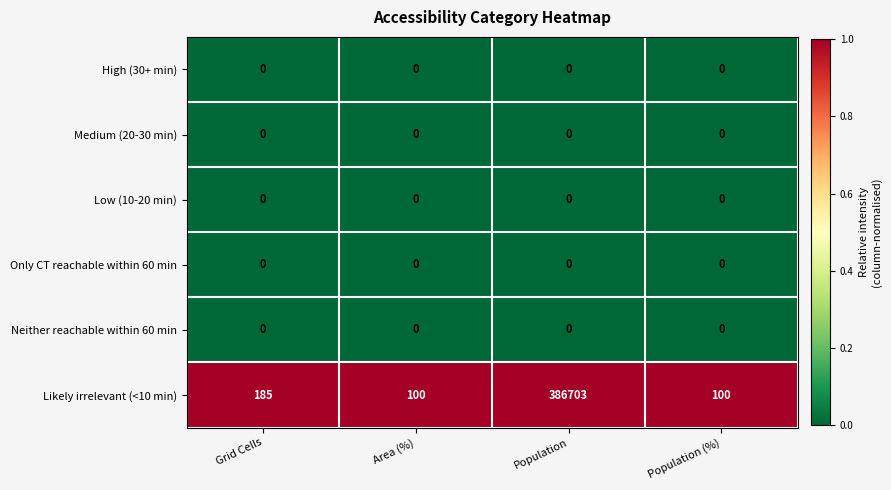

Reading right to left, extract all data points from this chart.

High (30+ min): Population (%)=0	Population=0	Area (%)=0	Grid Cells=0
Medium (20-30 min): Population (%)=0	Population=0	Area (%)=0	Grid Cells=0
Low (10-20 min): Population (%)=0	Population=0	Area (%)=0	Grid Cells=0
Only CT reachable within 60 min: Population (%)=0	Population=0	Area (%)=0	Grid Cells=0
Neither reachable within 60 min: Population (%)=0	Population=0	Area (%)=0	Grid Cells=0
Likely irrelevant (<10 min): Population (%)=100	Population=386703	Area (%)=100	Grid Cells=185